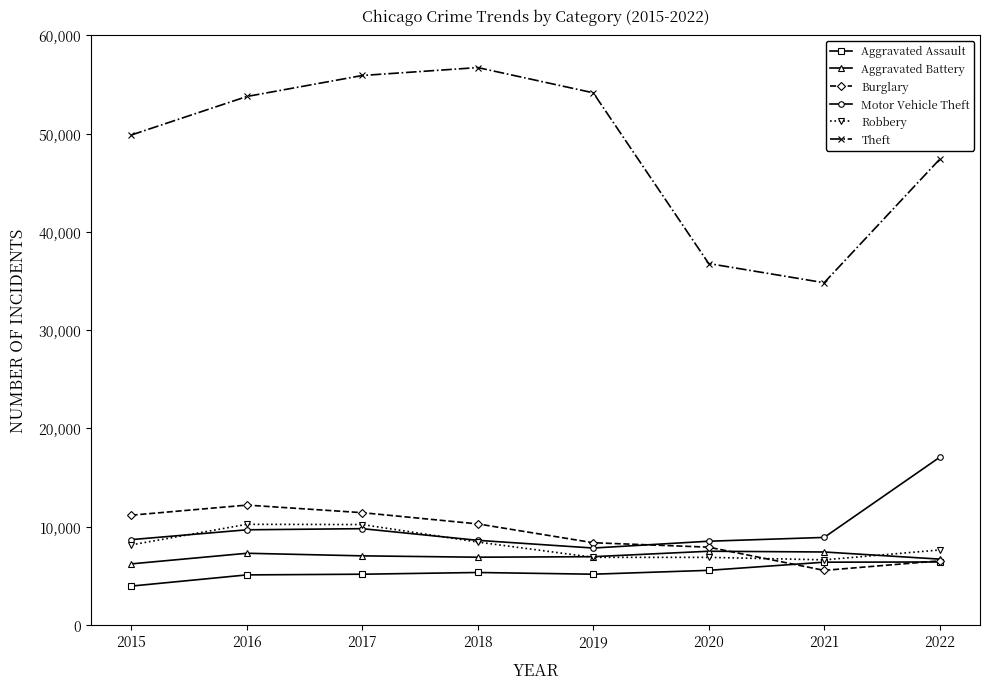

Count the number of data series in this chart.

6